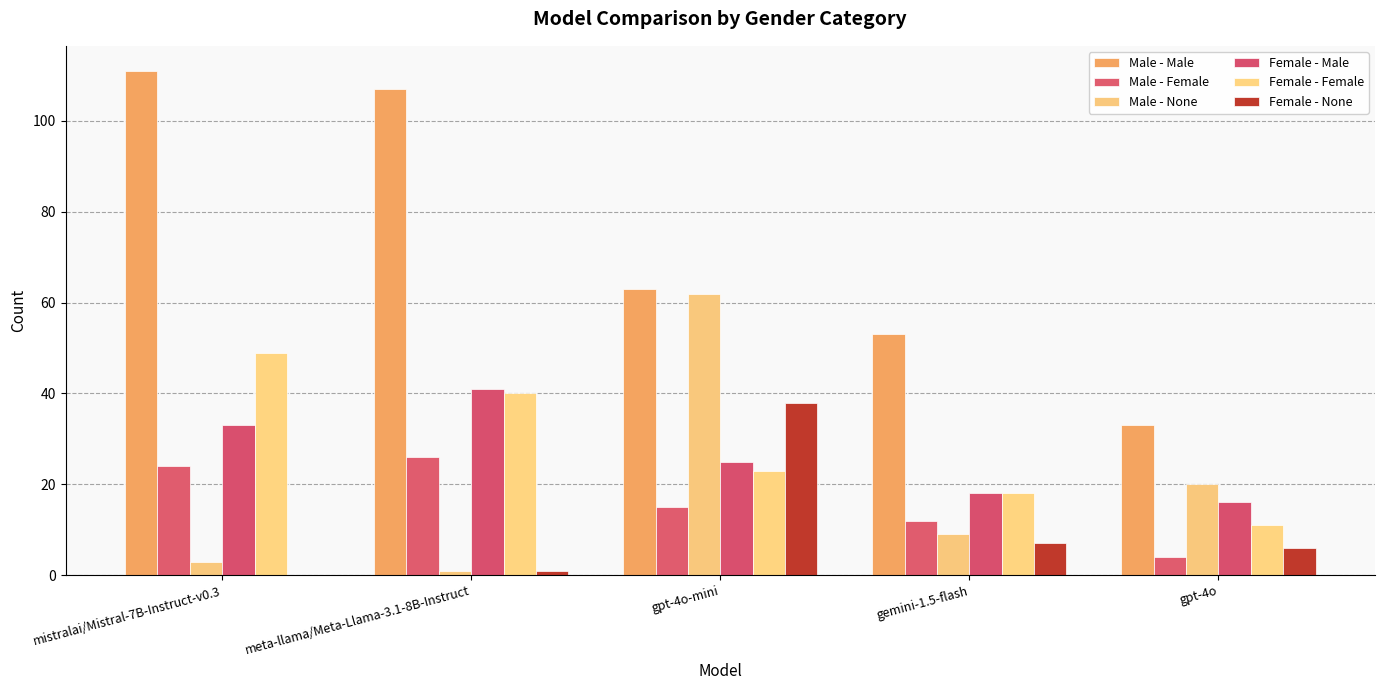

What is the value of the Female - None bar at the 4th from the left?

7